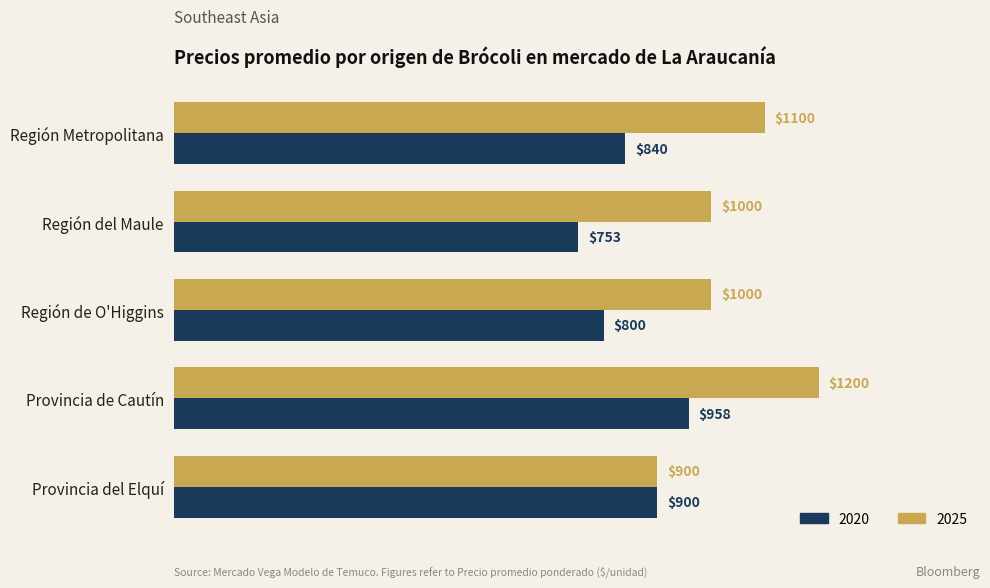

What is the sum of the 2025 values at Región Metropolitana and Región de O'Higgins?

2100